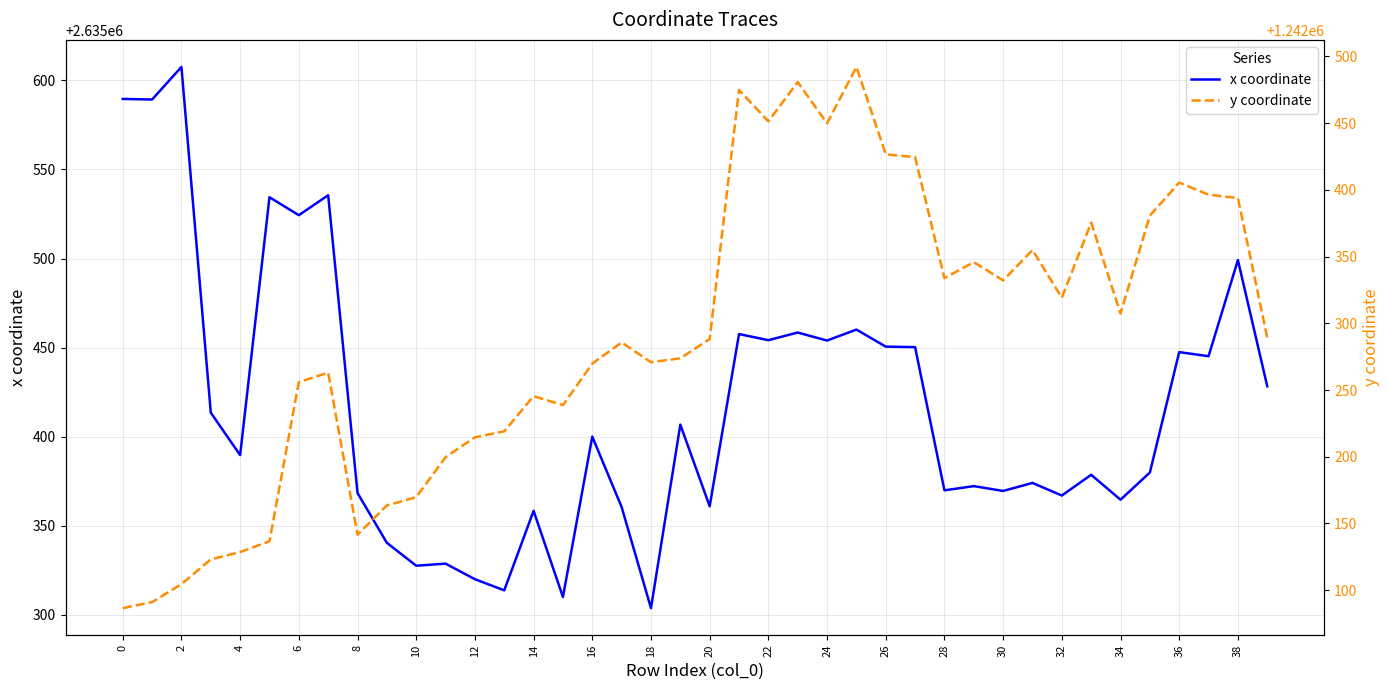

What are all the series names shown in the legend?

x coordinate, y coordinate